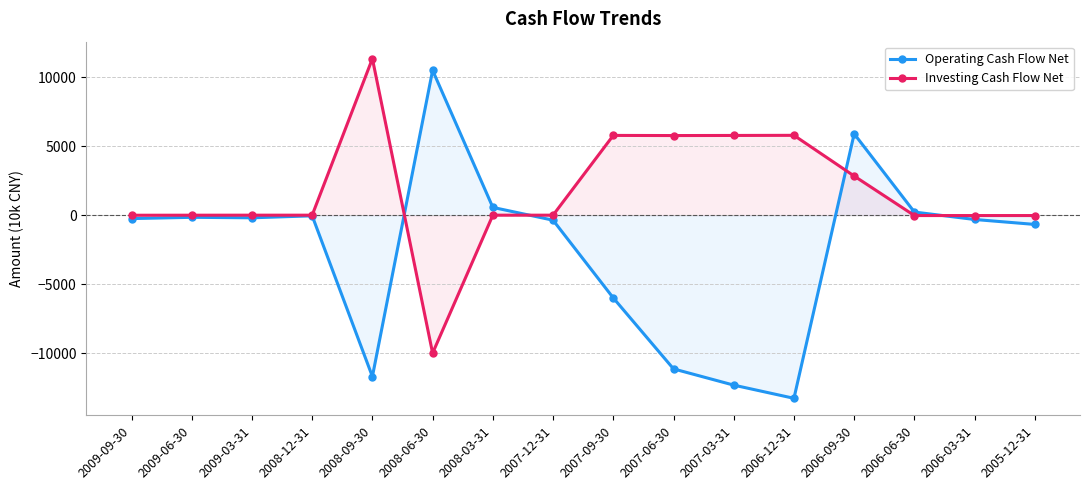

What is the sum of all Operating Cash Flow Net values?

-39245